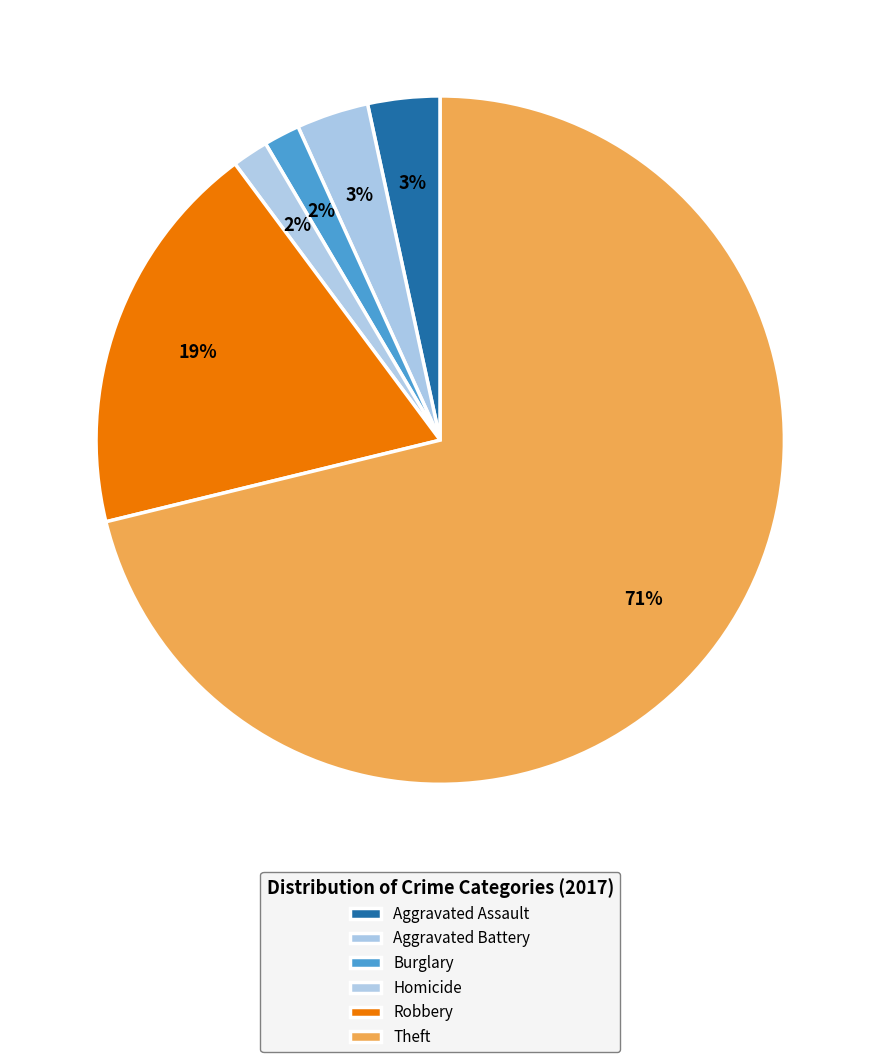

How many slices are in this pie chart?

6